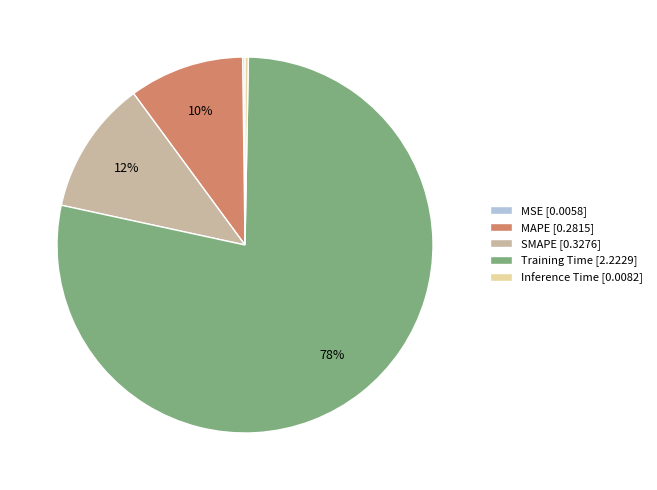

Is it true that Inference Time is 13% of the pie?

False